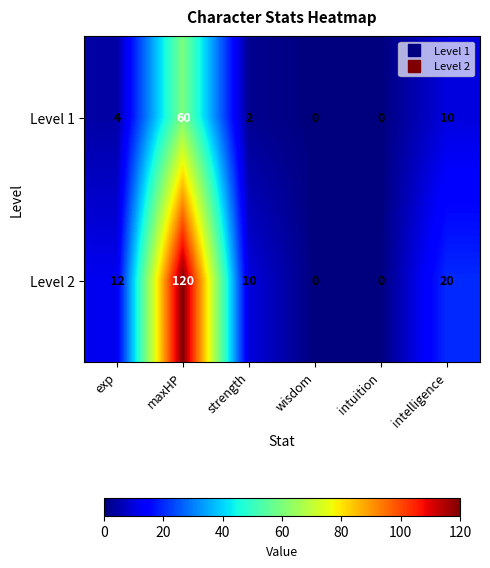

What is the sum of all Level 1 values?

76